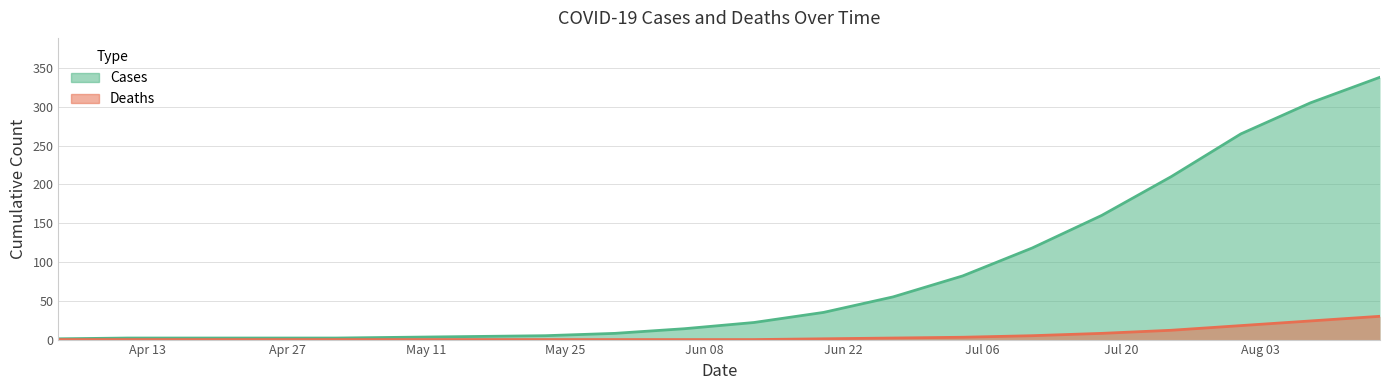

Which has a higher value, 2020-08-15 or 2020-06-20?

2020-08-15